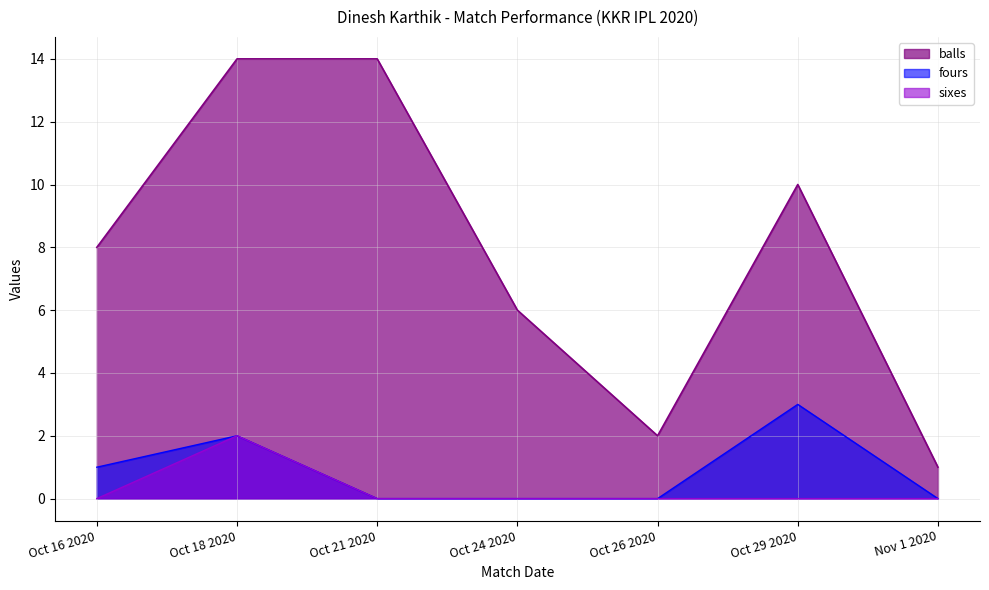

What is the label of the 3rd point from the right?

Oct 26 2020